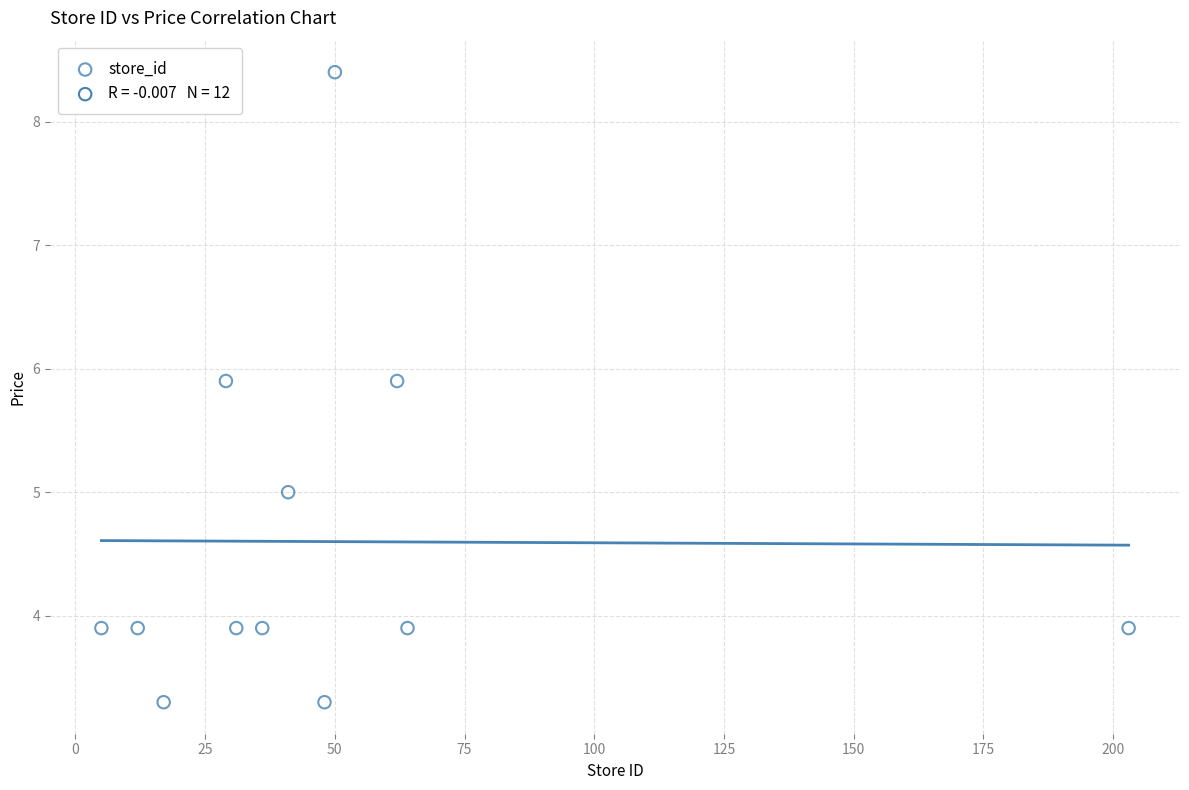

What is the range of Y values (max minus min)?

5.1